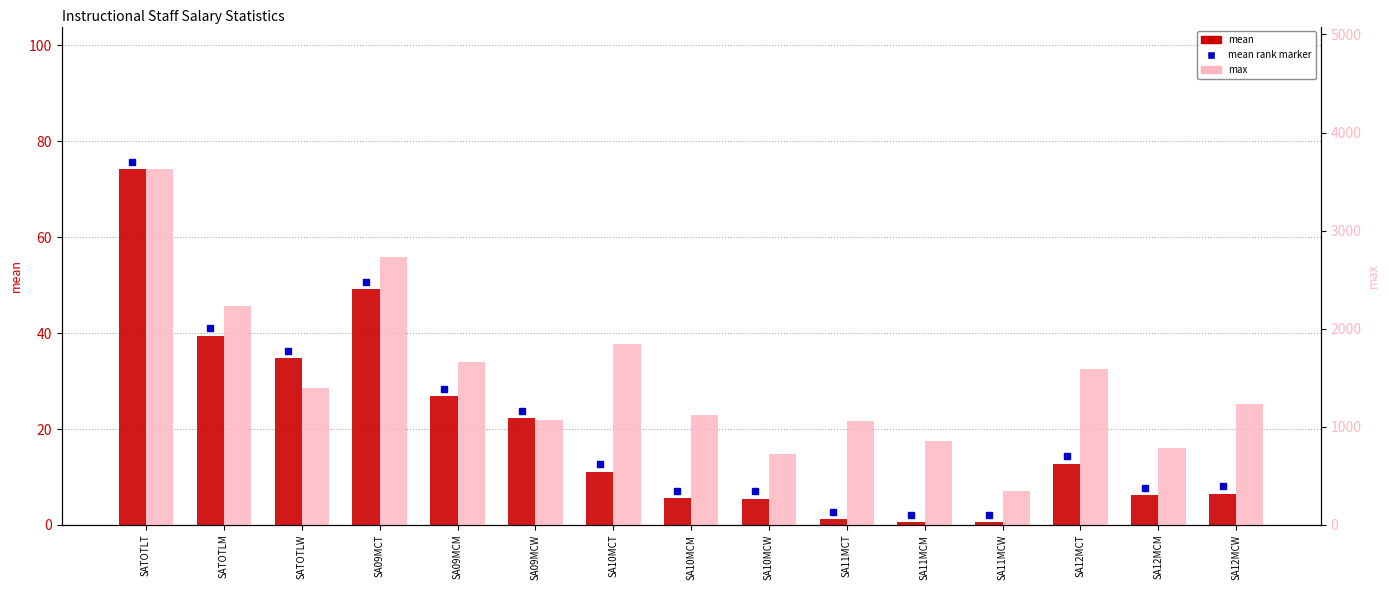

What position from the right is SA12MCW?

1